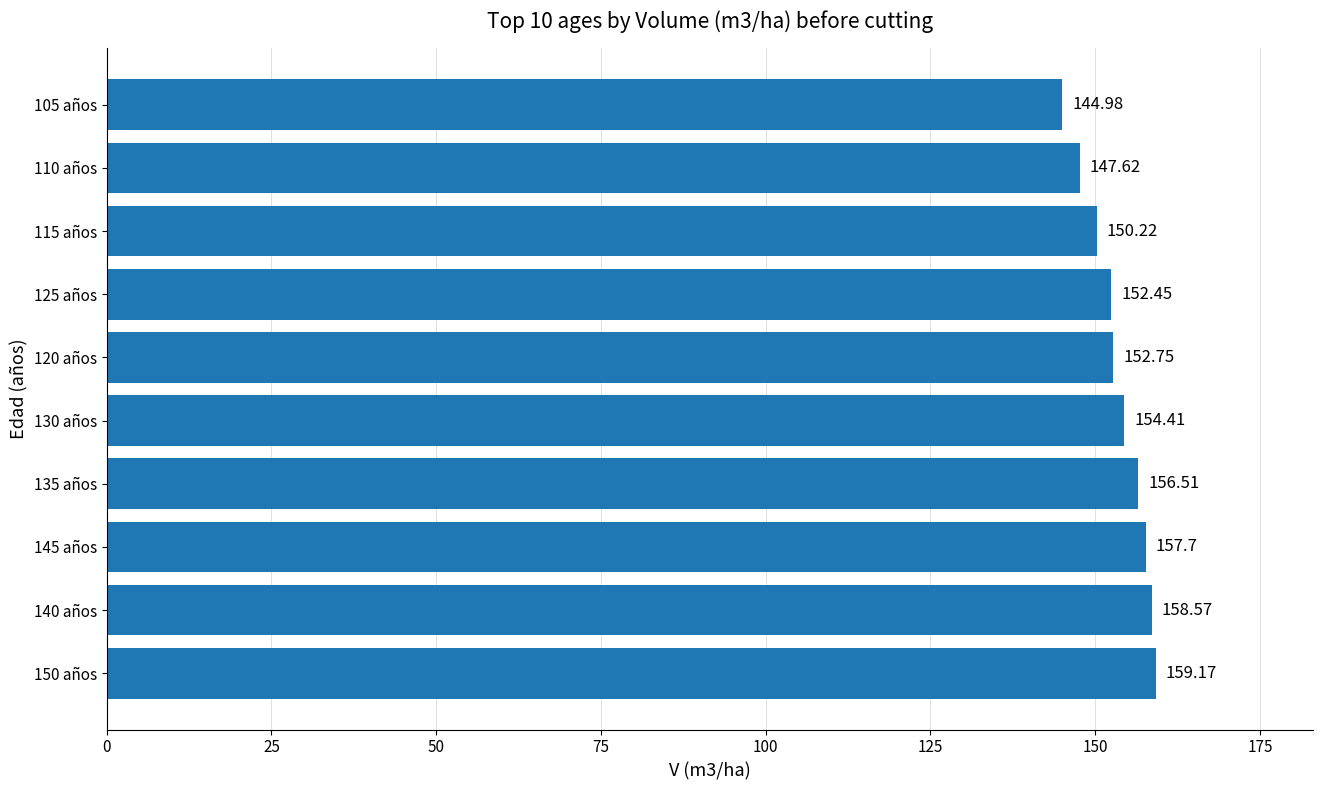

Rank the categories by value from lowest to highest.

105 años, 110 años, 115 años, 125 años, 120 años, 130 años, 135 años, 145 años, 140 años, 150 años